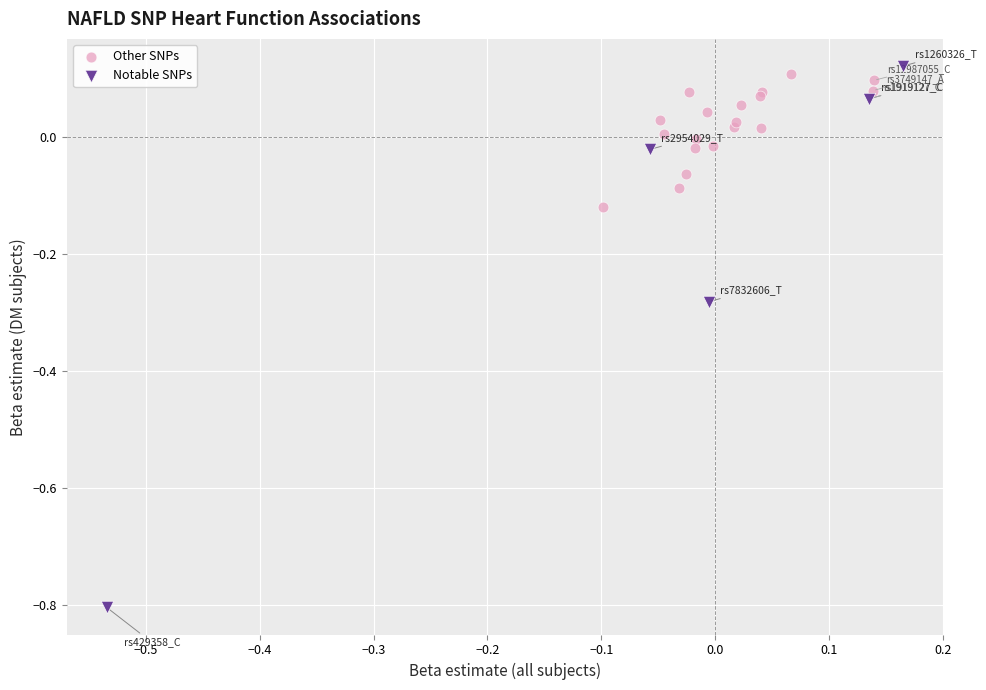

Which series reaches the minimum Y coordinate?

Notable SNPs